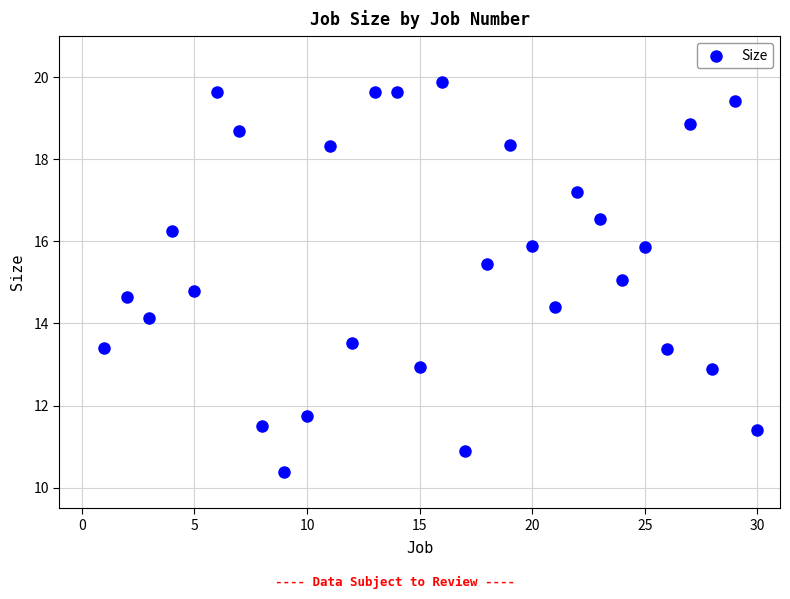

What is the range of Y values (max minus min)?

9.5